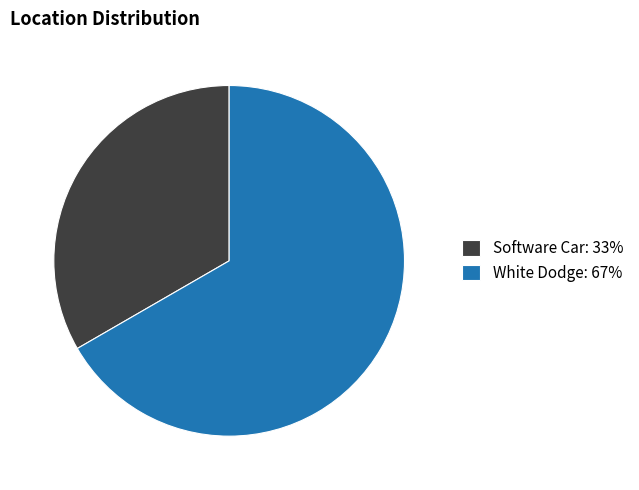

Does any single category account for the majority?

Yes